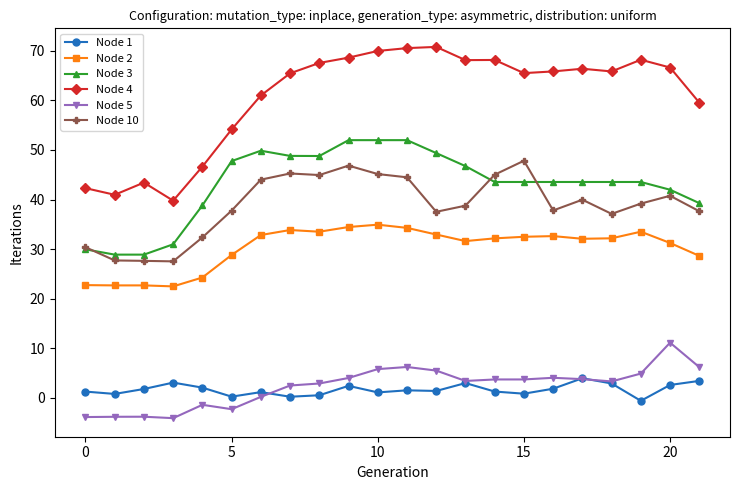

What is the minimum value shown in the chart?

-4.1